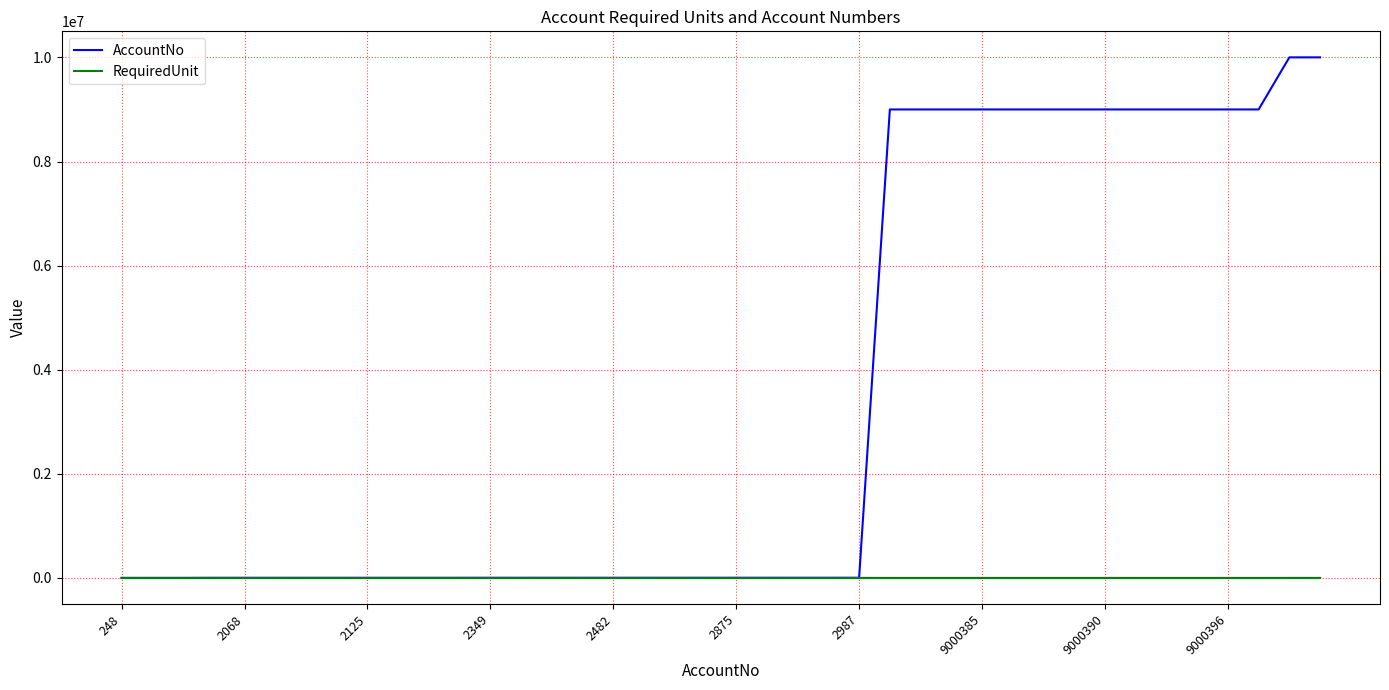

What is the greatest value displayed?

10000959